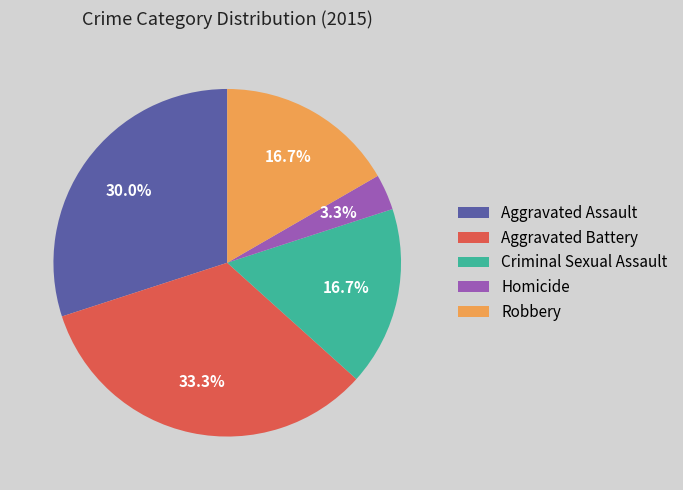

What is the ratio of the value at Aggravated Battery to the value at Aggravated Assault?

1.1